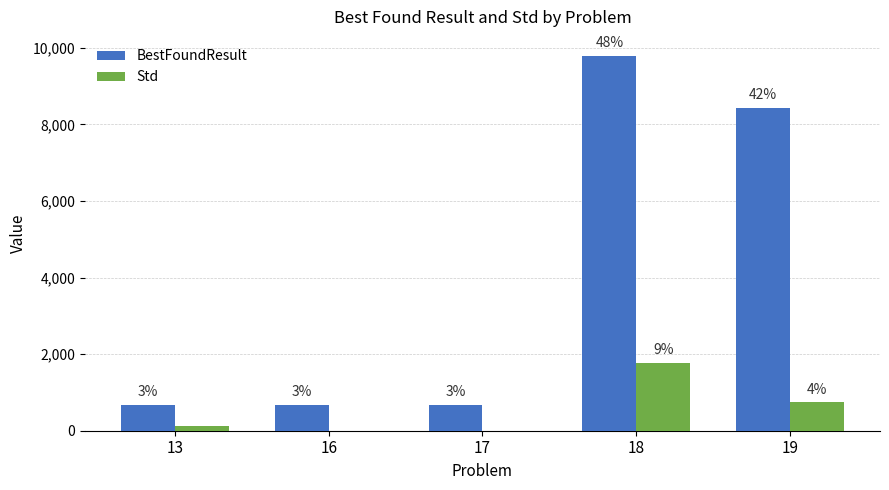

What is the difference between the highest and lowest values at 17?

681.9